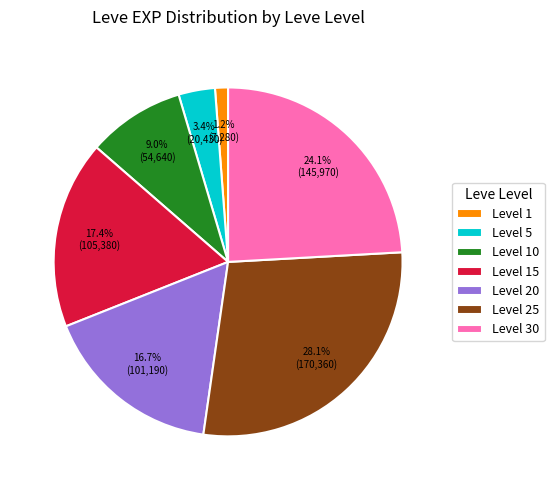

Which category has the smallest portion of the pie?

Level 1